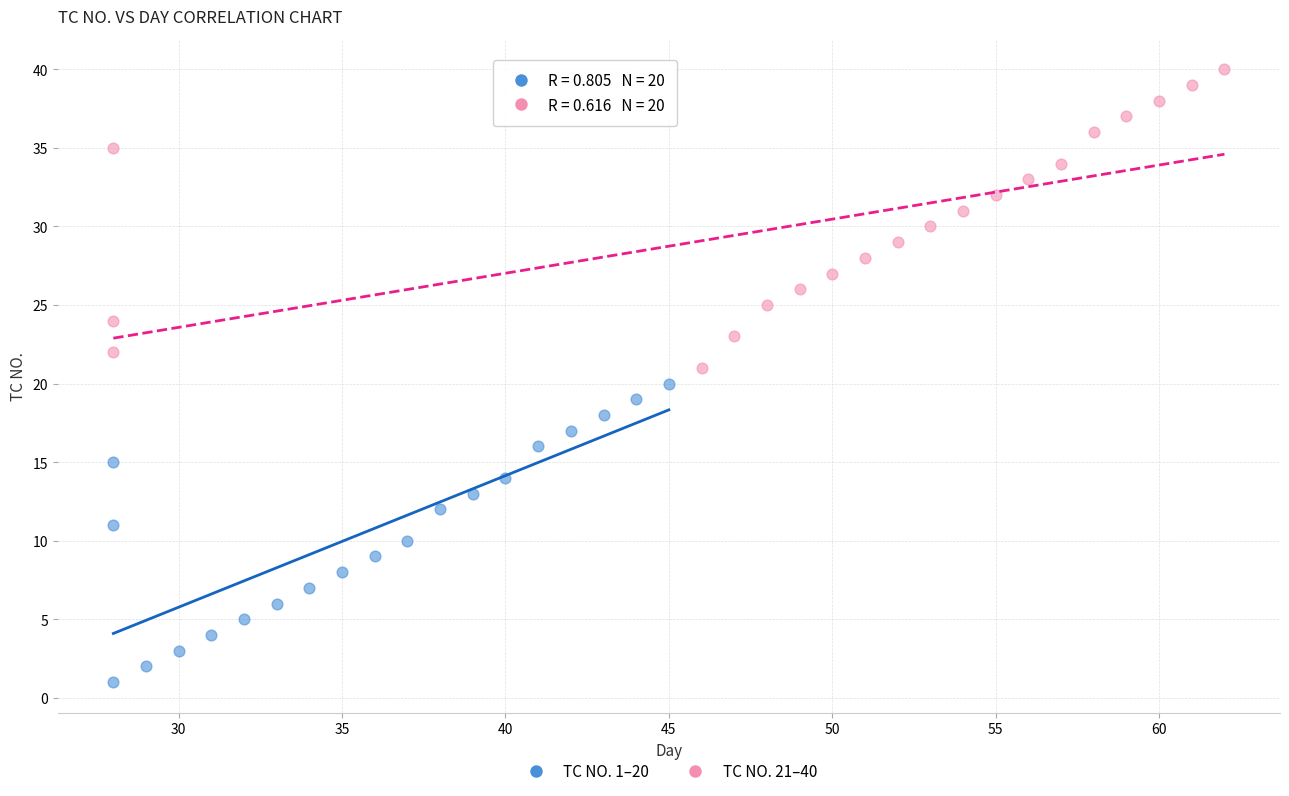

Which series contains the lowest Y value?

TC NO. 1–20